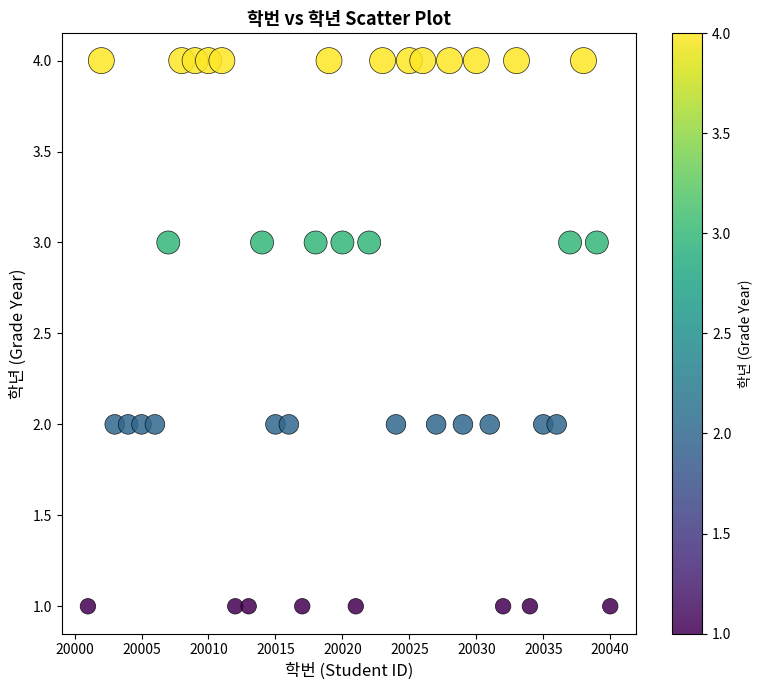

What is the range of X values (max minus min)?

39